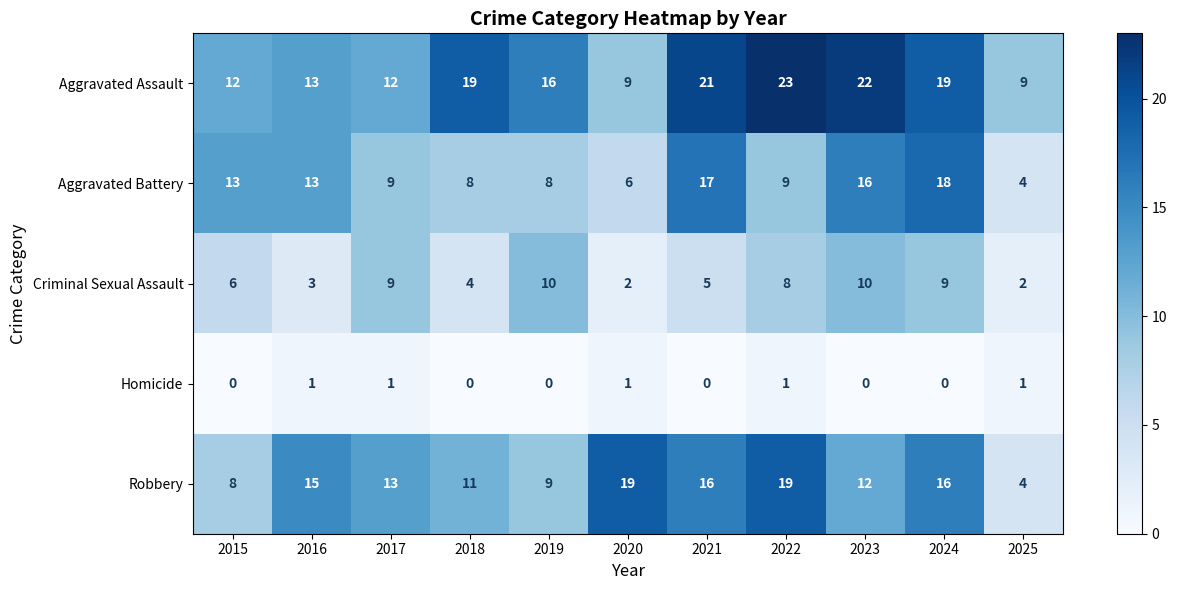

Rank the series by their maximum value, from lowest to highest.

Homicide, Criminal Sexual Assault, Aggravated Battery, Robbery, Aggravated Assault